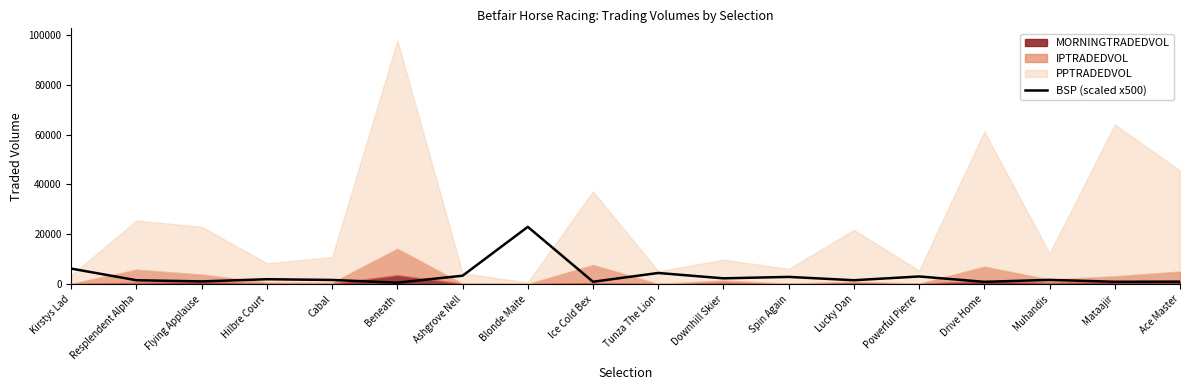

Reading left to right, what are all the values shown in this chart?

Kirstys Lad=6250	Resplendent Alpha=1580	Flying Applause=1120	Hilbre Court=1990	Cabal=1700	Beneath=610	Ashgrove Nell=3400	Blonde Maite=23000	Ice Cold Bex=980	Tunza The Lion=4500	Downhill Skier=2350	Spin Again=2925	Lucky Dan=1585	Powerful Pierre=3100	Drive Home=945	Muhandis=1730	Mataajir=975	Ace Master=1030